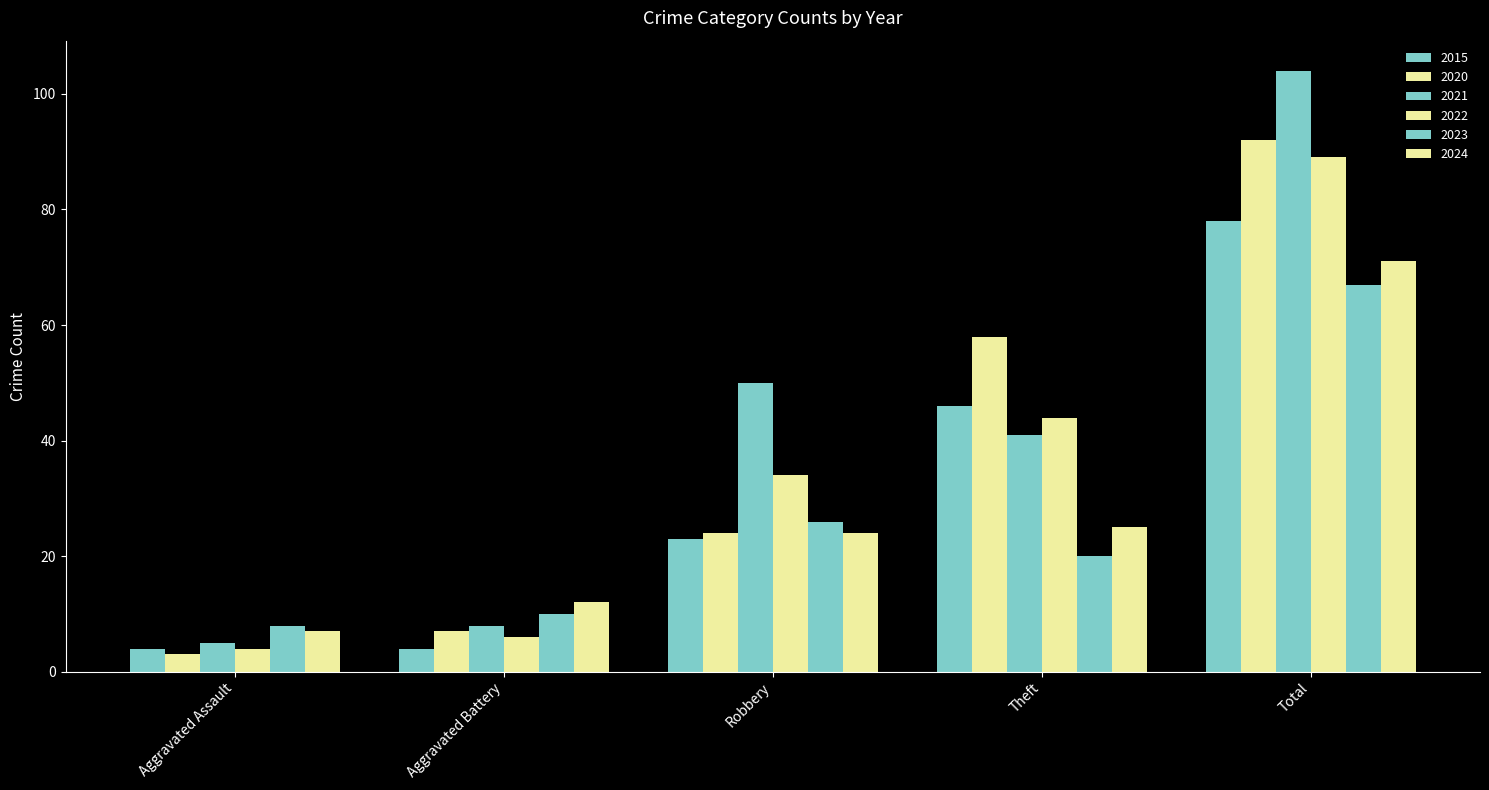

How many values in the 2021 series are below 41?

2